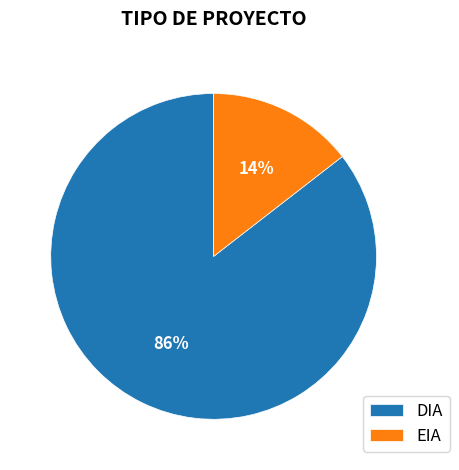

What percentage is the DIA slice, to the nearest percent?

86%